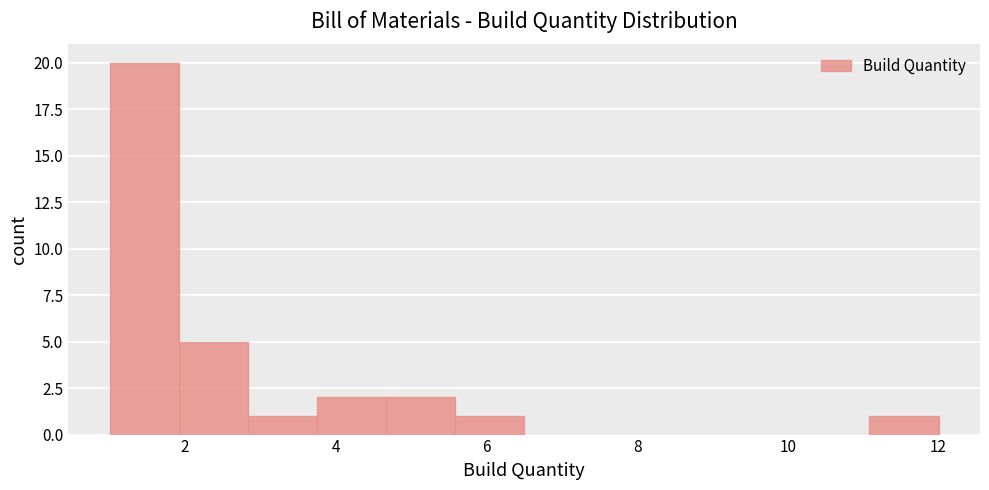

Reading left to right, list every bar in this chart as the range it spans on the x-axis followed by its height. Neither the bar edges nor the heights are printed on the chart, so give them approximately, as read against the axes.

1.0 to 2.0: 20
2.0 to 2.8: 5
2.8 to 3.8: 1
3.8 to 4.6: 2
4.6 to 5.6: 2
5.6 to 6.6: 1
6.6 to 7.4: 0
7.4 to 8.4: 0
8.4 to 9.2: 0
9.2 to 10.2: 0
10.2 to 11.0: 0
11.0 to 12.0: 1